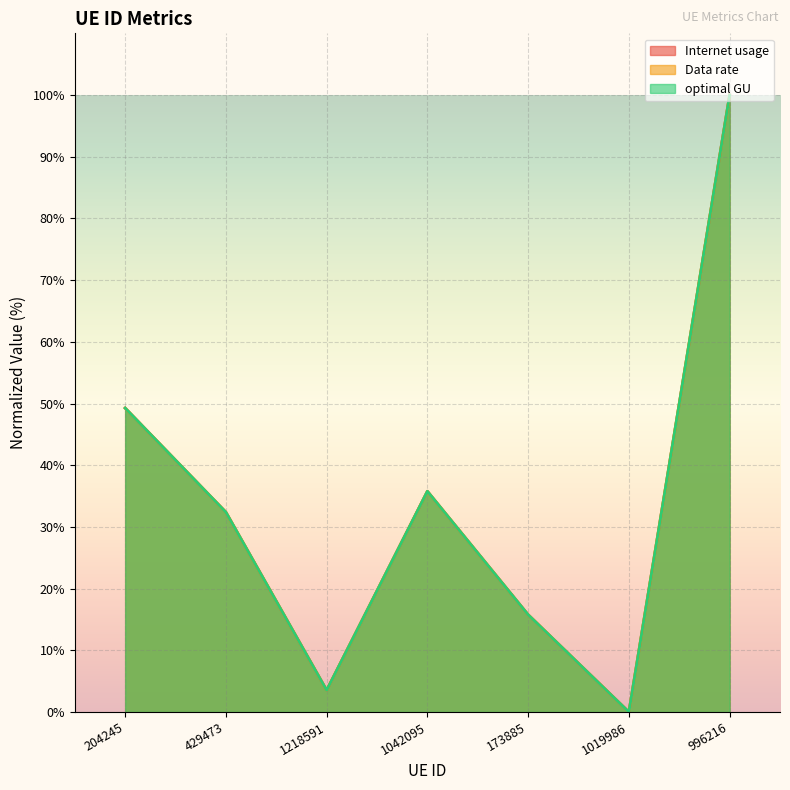

Is it true that optimal GU equals 77.2 at 204245?

False